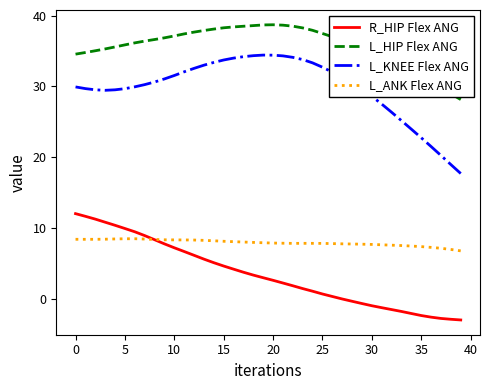

Rank the series by their maximum value, from lowest to highest.

L_ANK Flex ANG, R_HIP Flex ANG, L_KNEE Flex ANG, L_HIP Flex ANG